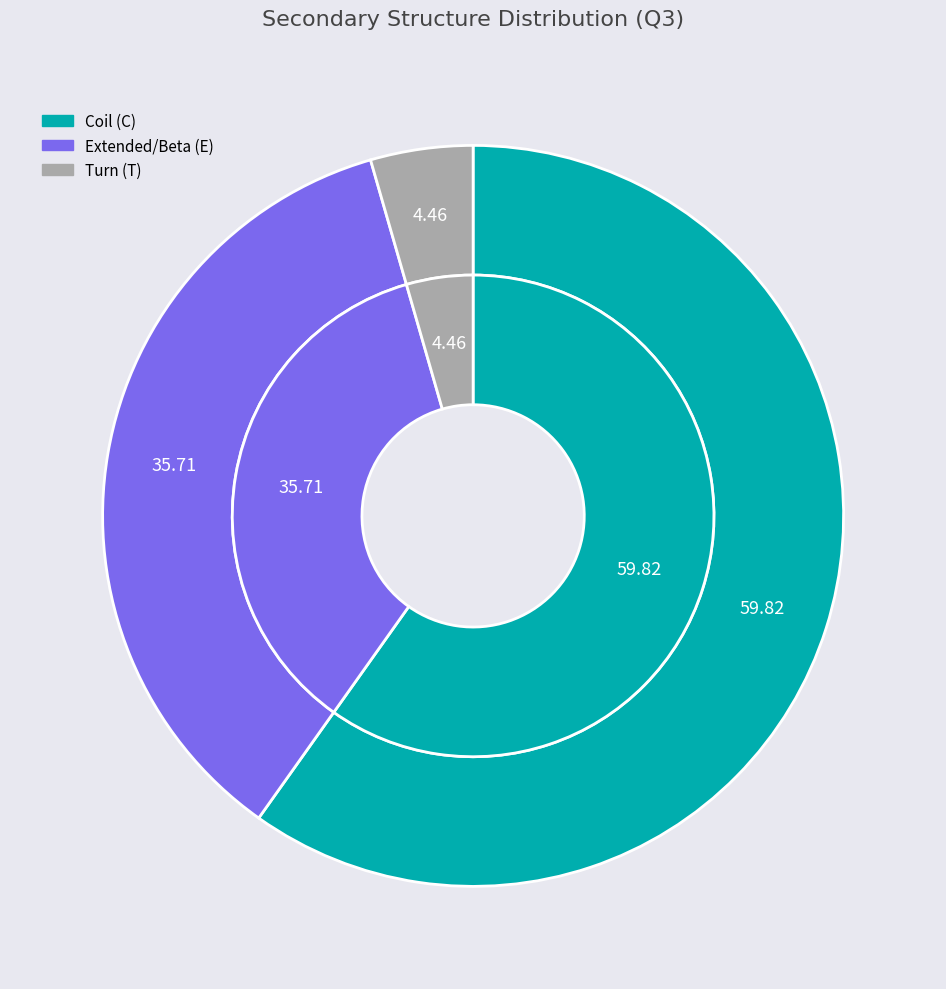

How many segments does this pie chart have?

3